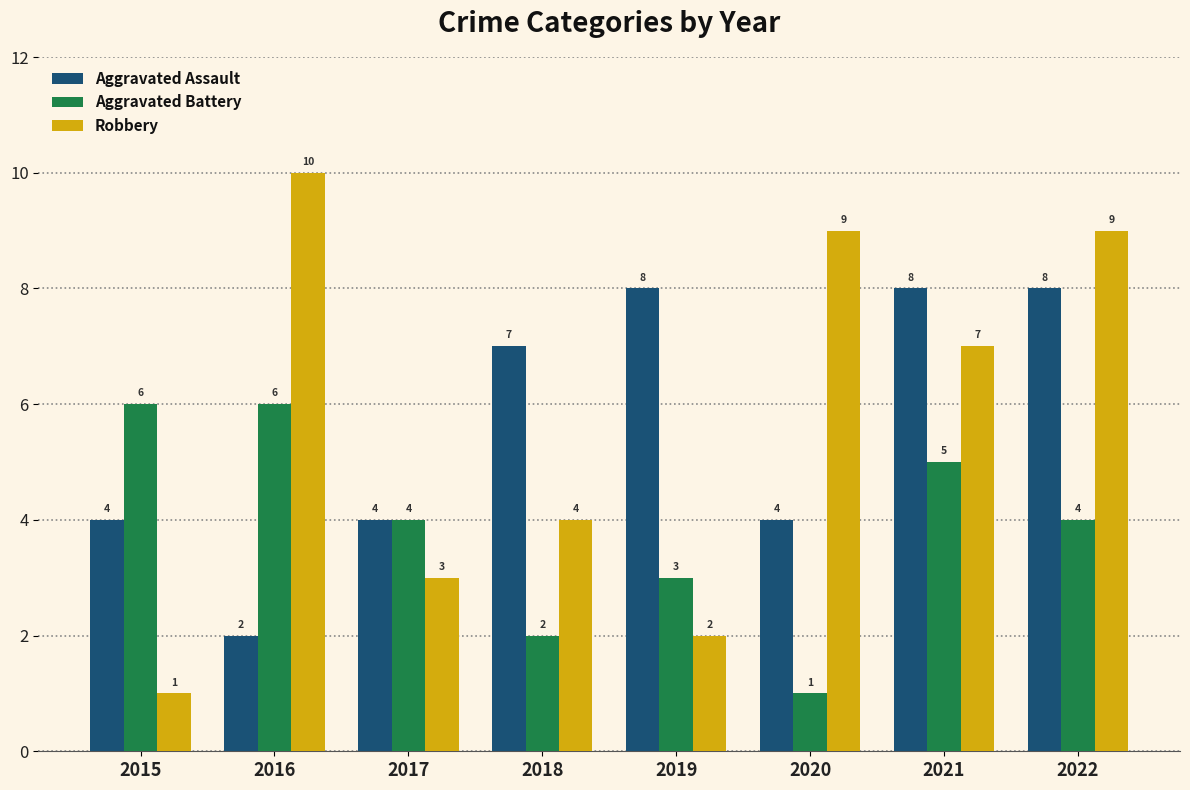

At how many categories does at least one series exceed 1?

8